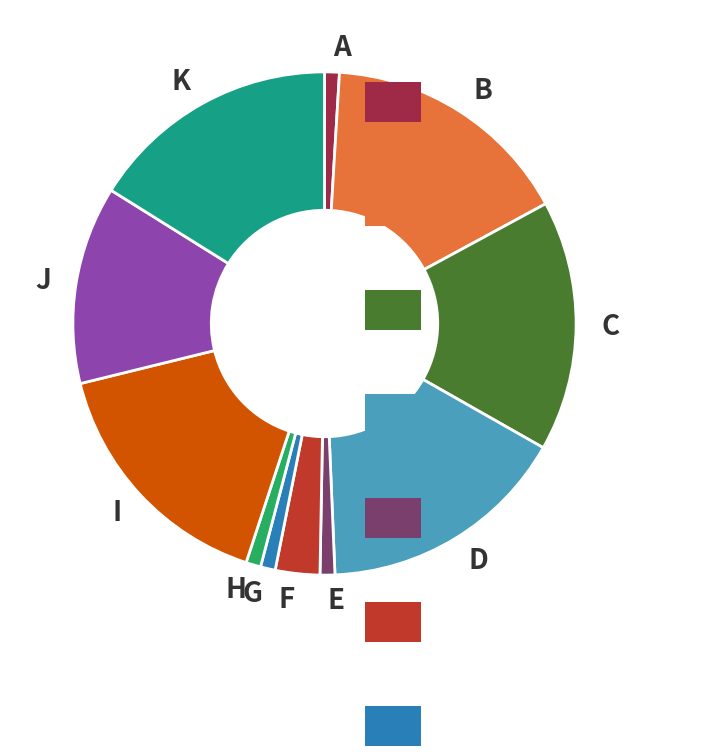

Is there any slice that represents more than half of the pie?

No